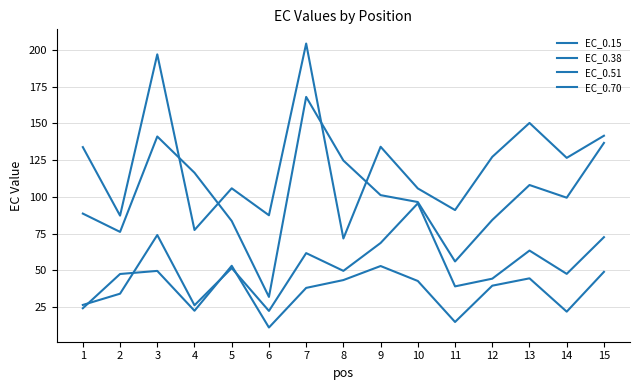

How many lines are shown in the chart?

4